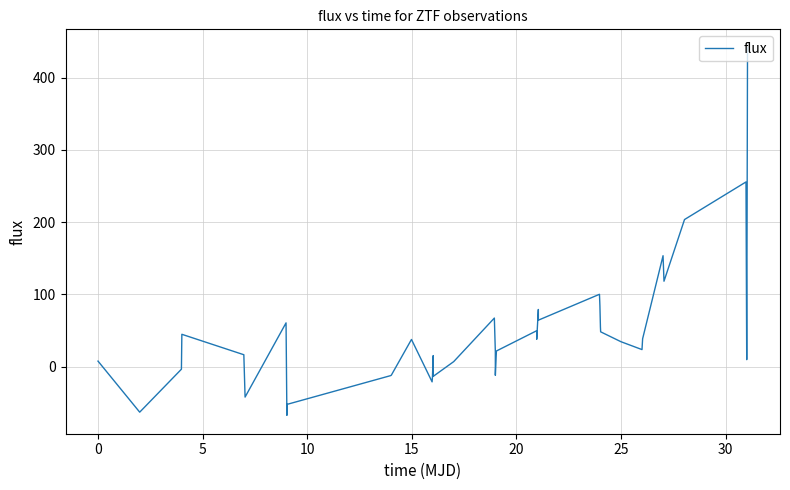

What is the difference between the maximum and minimum values?

508.7